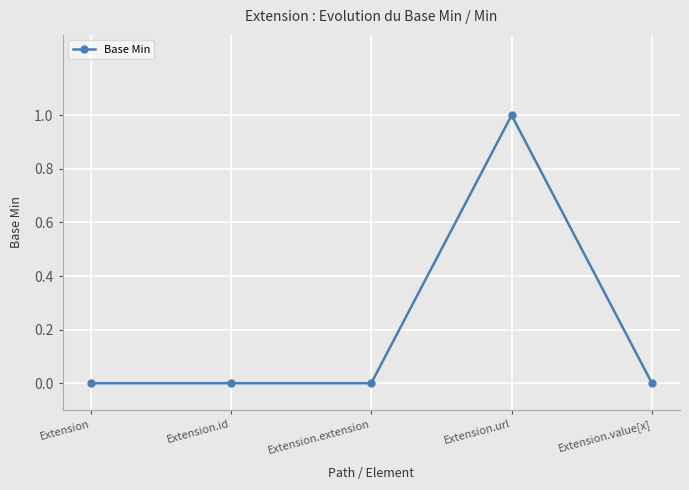

Does the chart have visible grid lines?

Yes